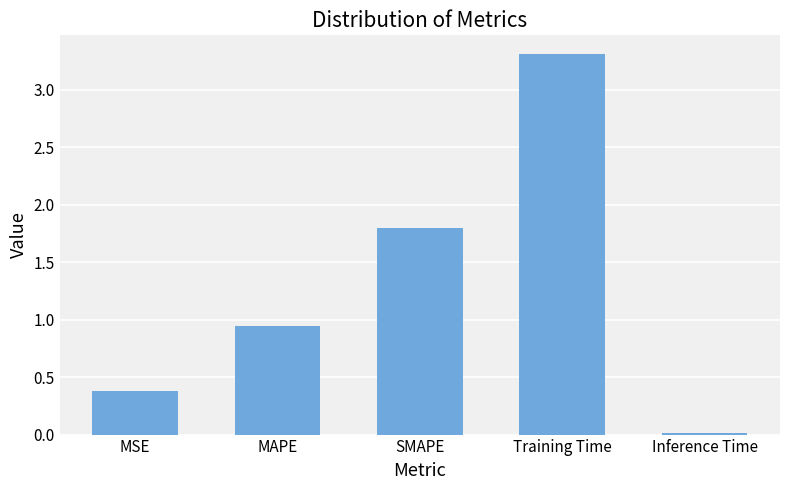

Read the value at SMAPE.

1.8